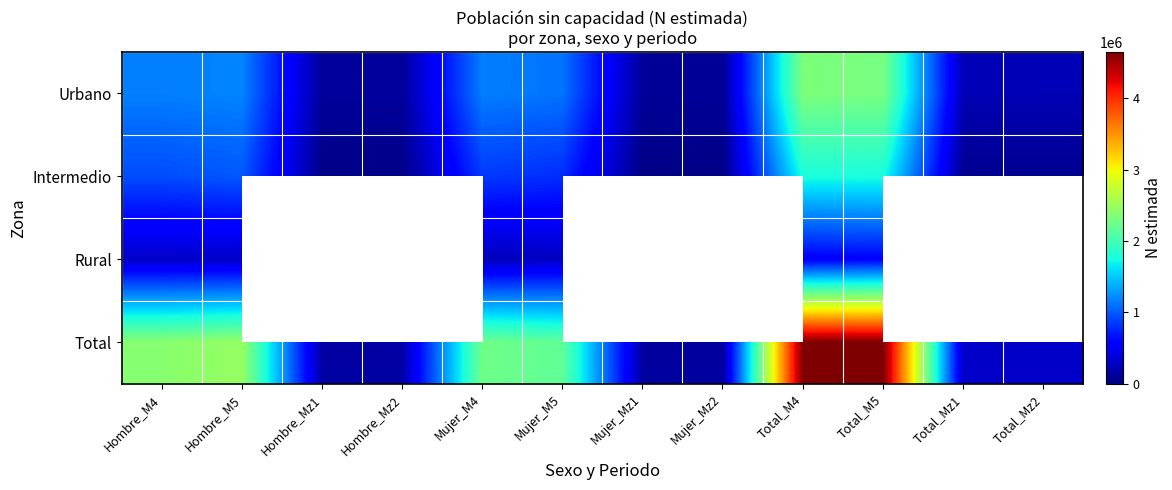

The value of Urbano at Total_M4 is 1133852.8. True or false?

False